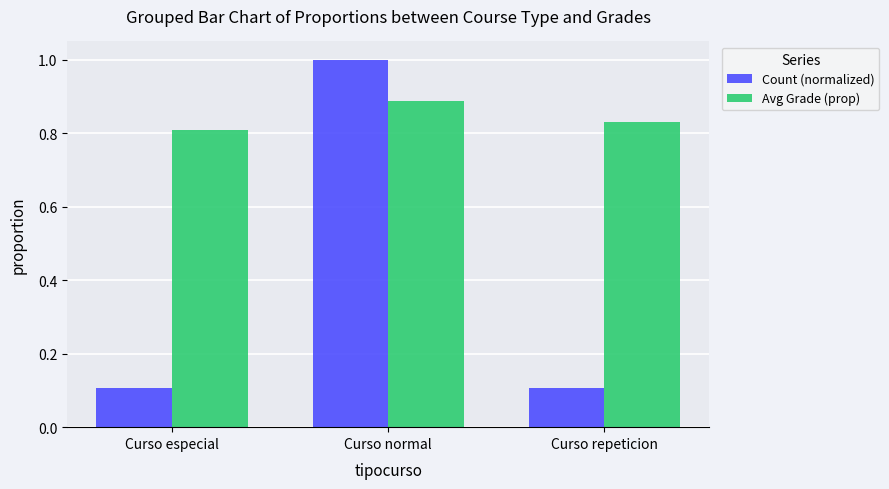

What is the difference between the highest and lowest values at Curso repeticion?

0.7